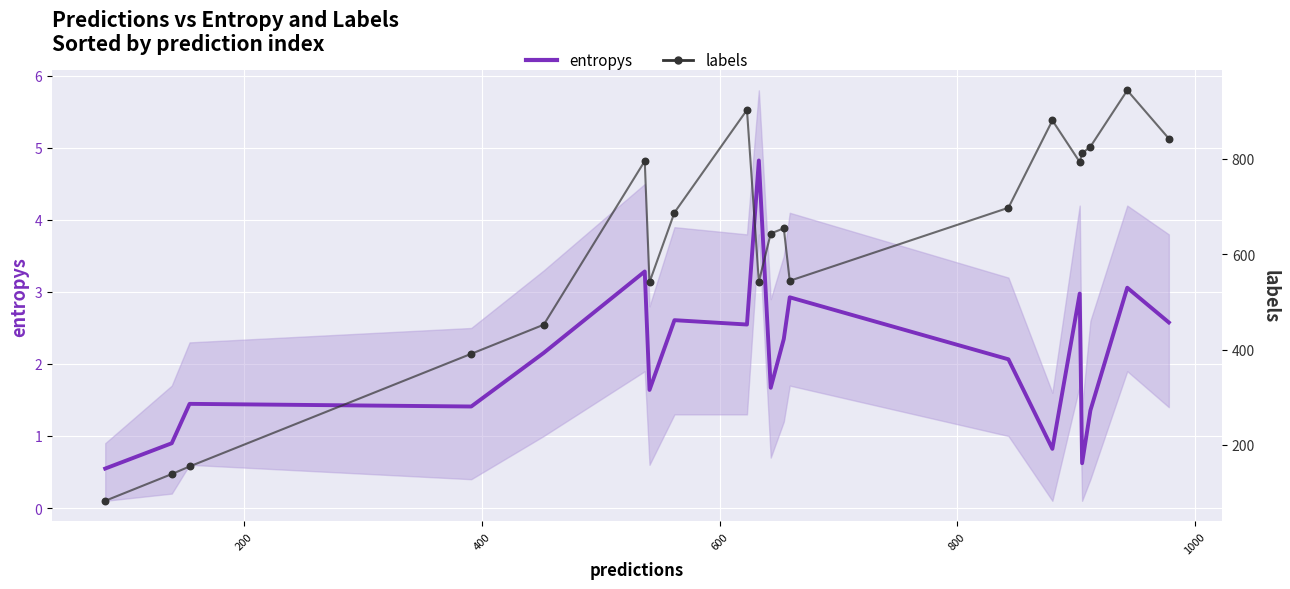

Which series contains the highest Y value?

labels